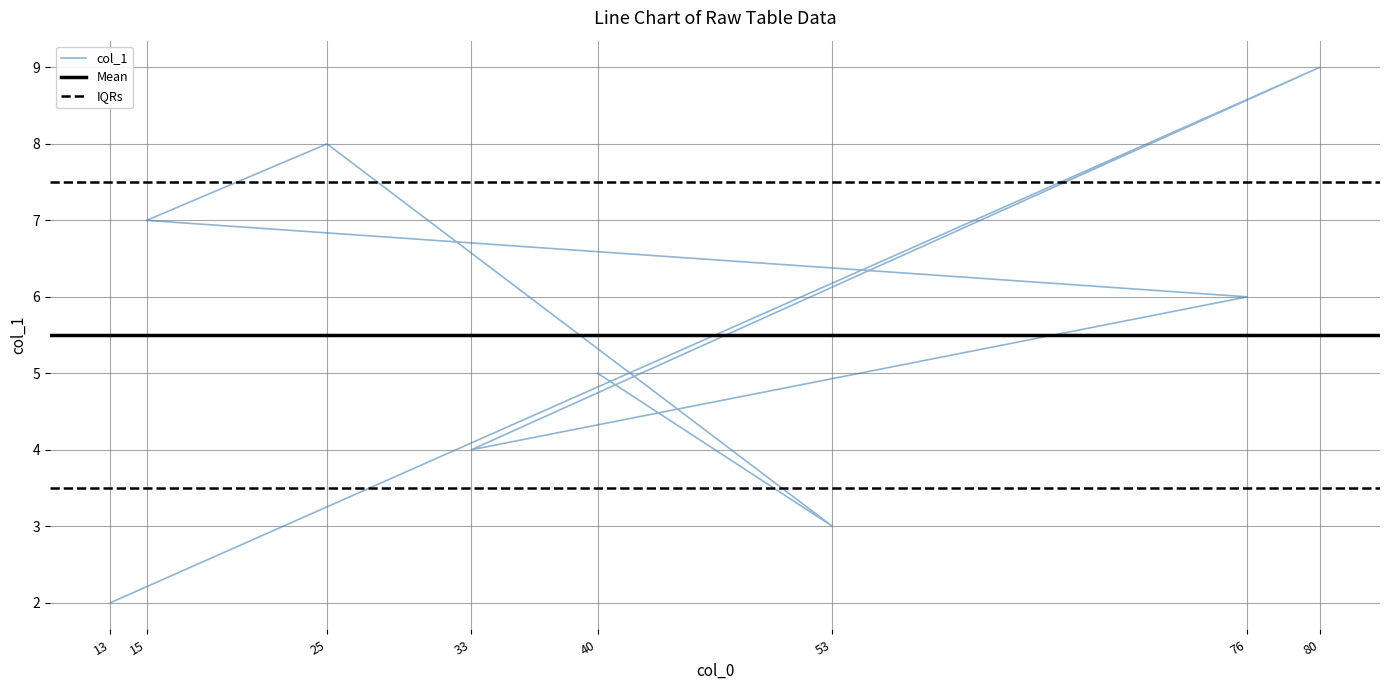

What value does the data have at 33?

4